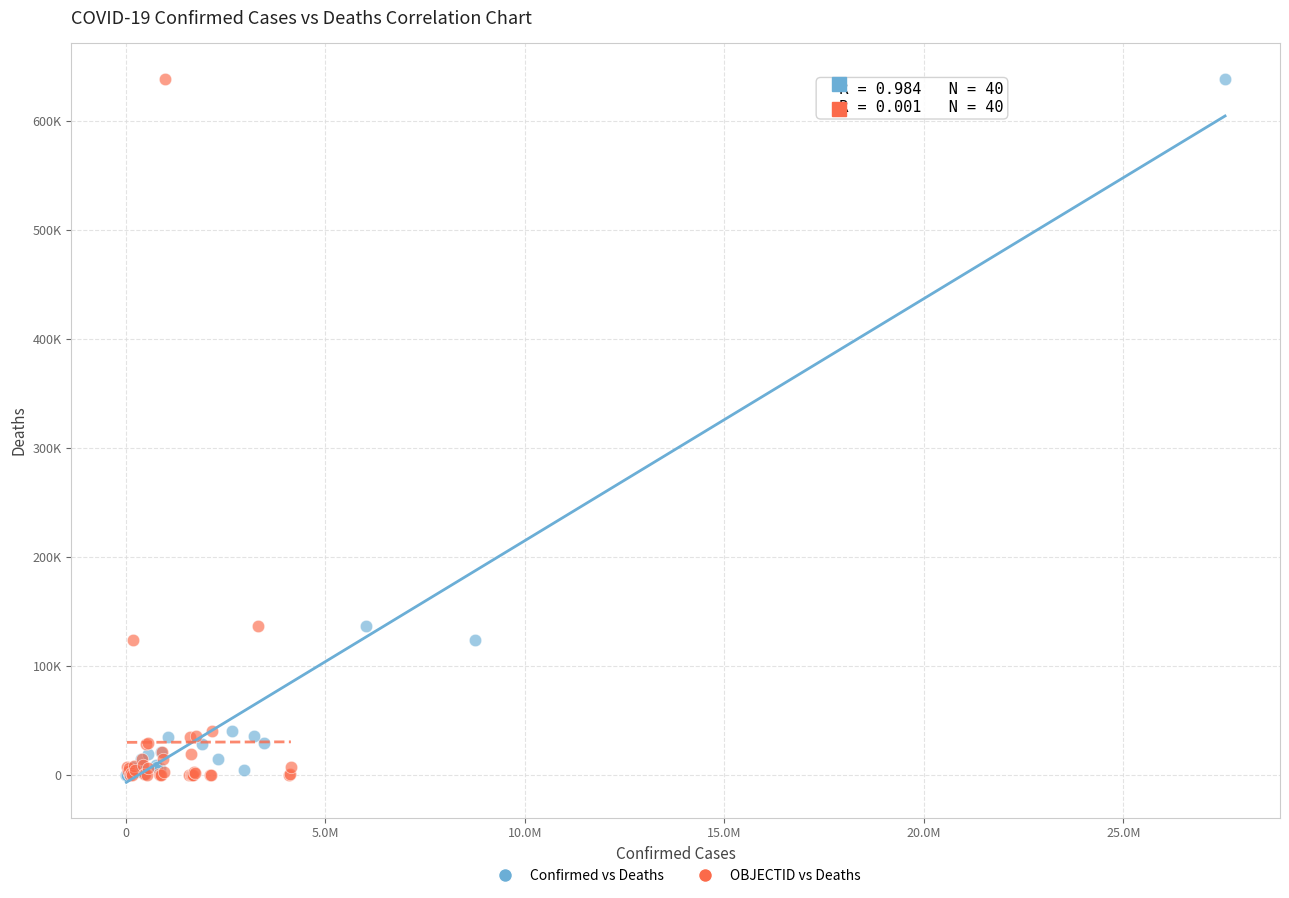

What are all the series names shown in the legend?

Confirmed vs Deaths, OBJECTID vs Deaths